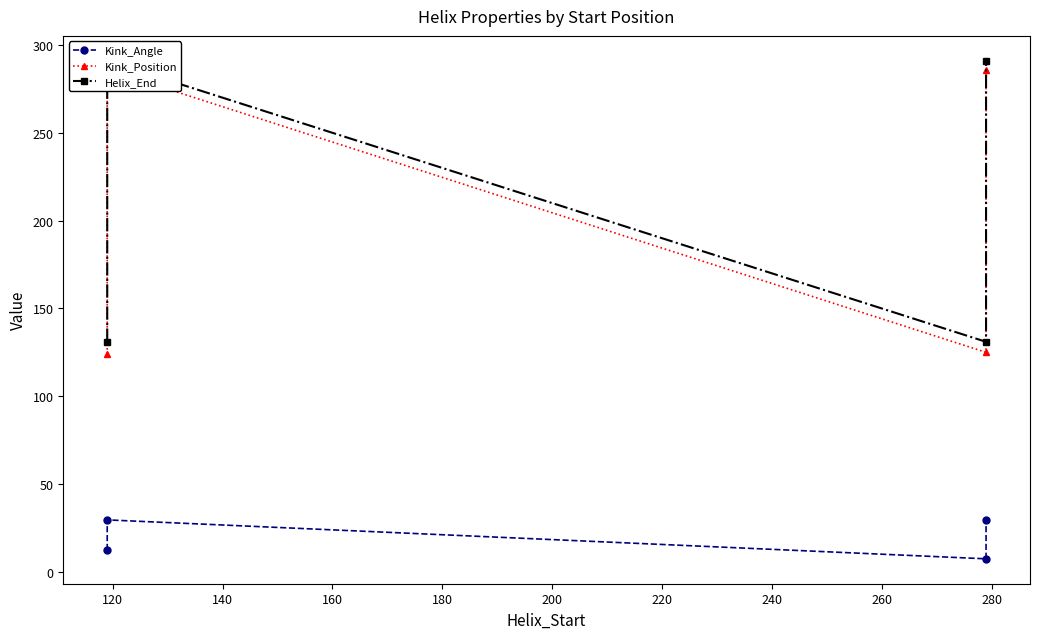

Which series has the largest total across all categories?

Helix_End